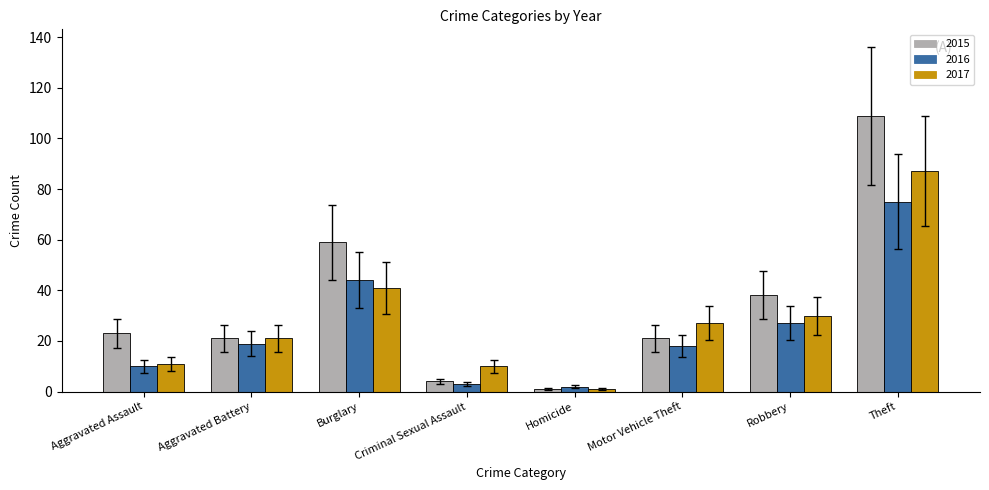

List the series in order of their peak value, highest first.

2015, 2017, 2016